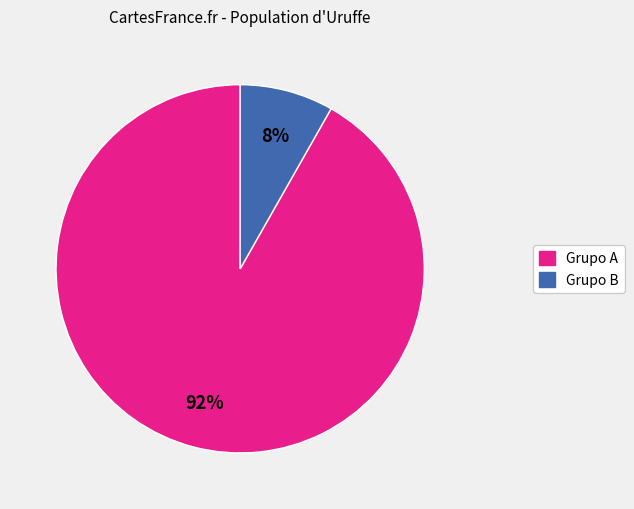

How many slices are in this pie chart?

2